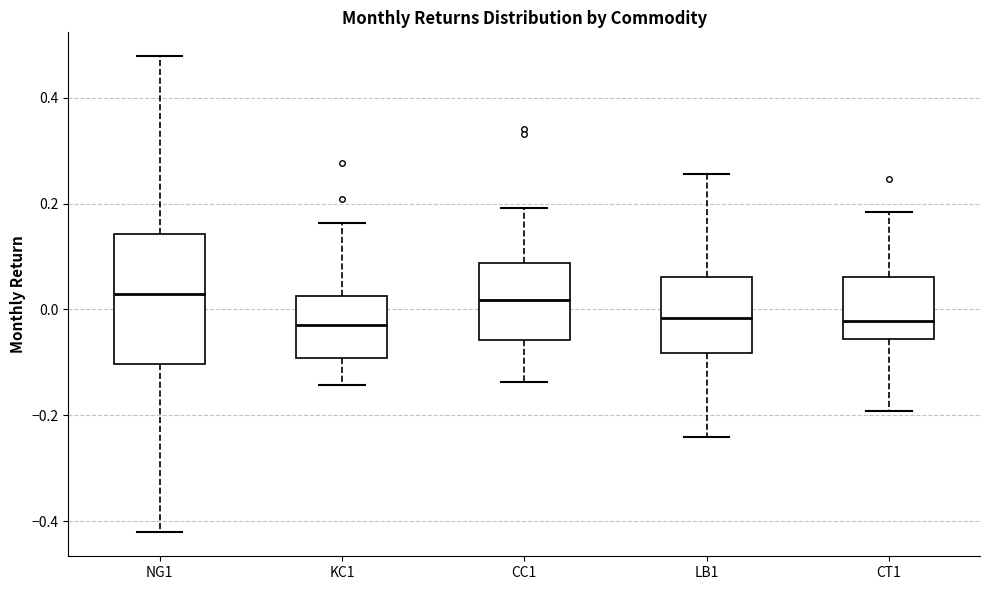

Reading left to right, transcribe this box plot: for each box, give where its median line is, the range the box spans, and where its two whiskers end, as read against the y-axis. The values are not printed on the chart, so give them approximately, as read against the axis.

NG1: median 0.02, box -0.10 to 0.14, whiskers -0.42 to 0.48
KC1: median -0.02, box -0.10 to 0.02, whiskers -0.14 to 0.16
CC1: median 0.02, box -0.06 to 0.08, whiskers -0.14 to 0.20
LB1: median -0.02, box -0.08 to 0.06, whiskers -0.24 to 0.26
CT1: median -0.02, box -0.06 to 0.06, whiskers -0.20 to 0.18